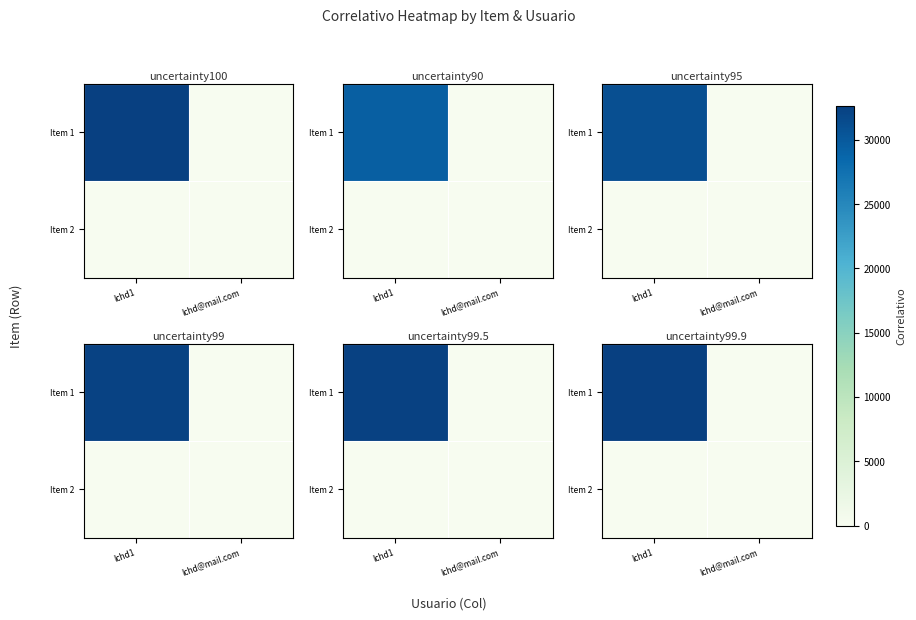

What is the spread (max minus min) of values at lchd@mail.com?

1.0